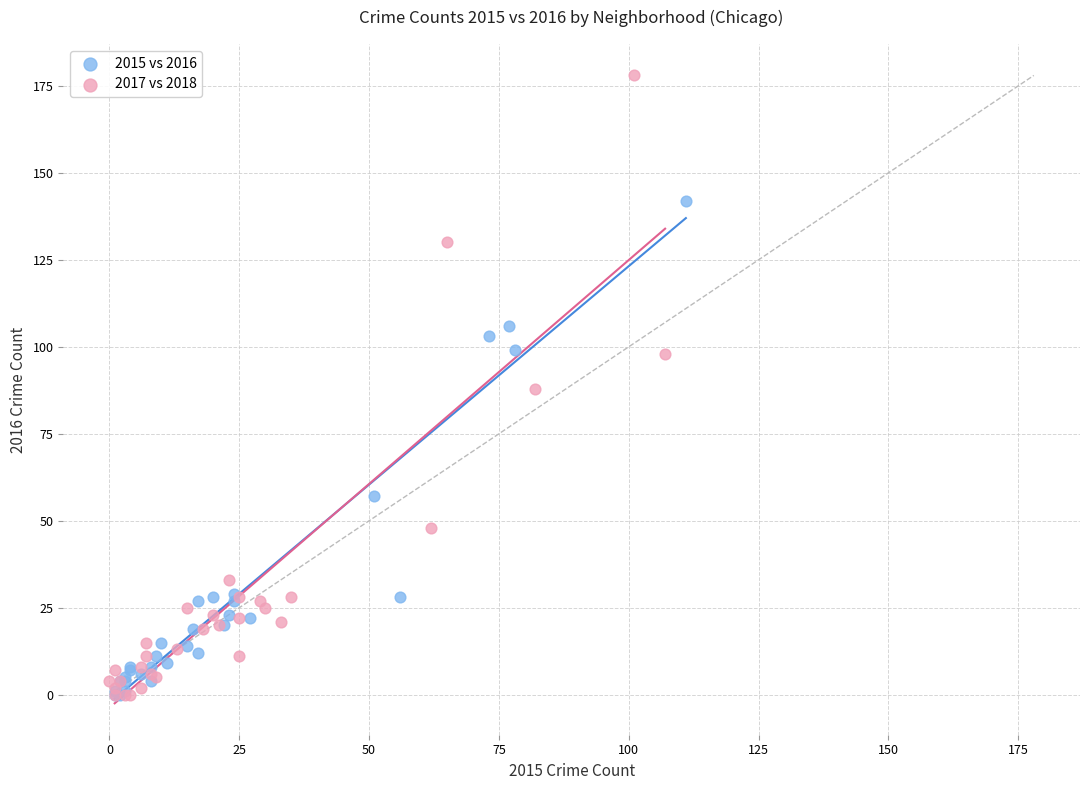

Which series has the widest spread of Y values?

2017 vs 2018